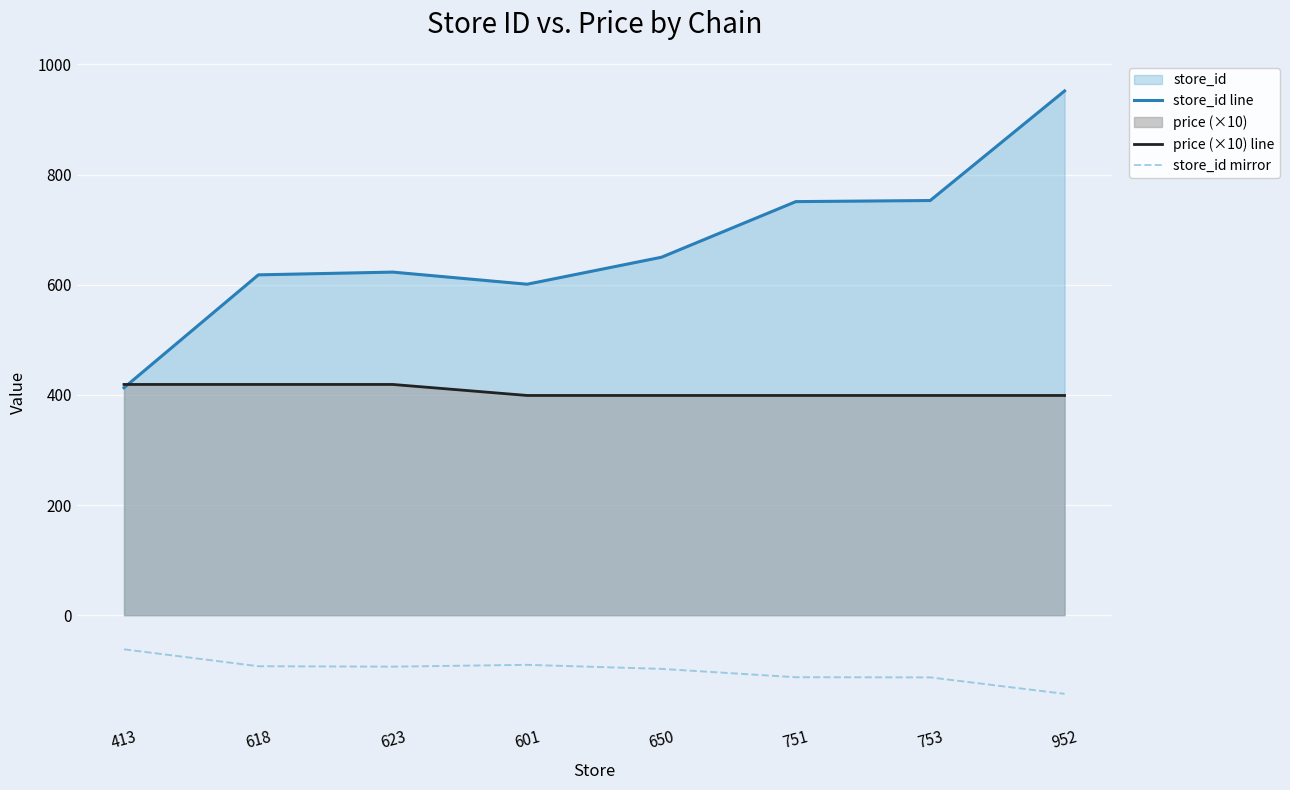

List the series in order of their peak value, highest first.

store_id line, price (×10) line, store_id mirror